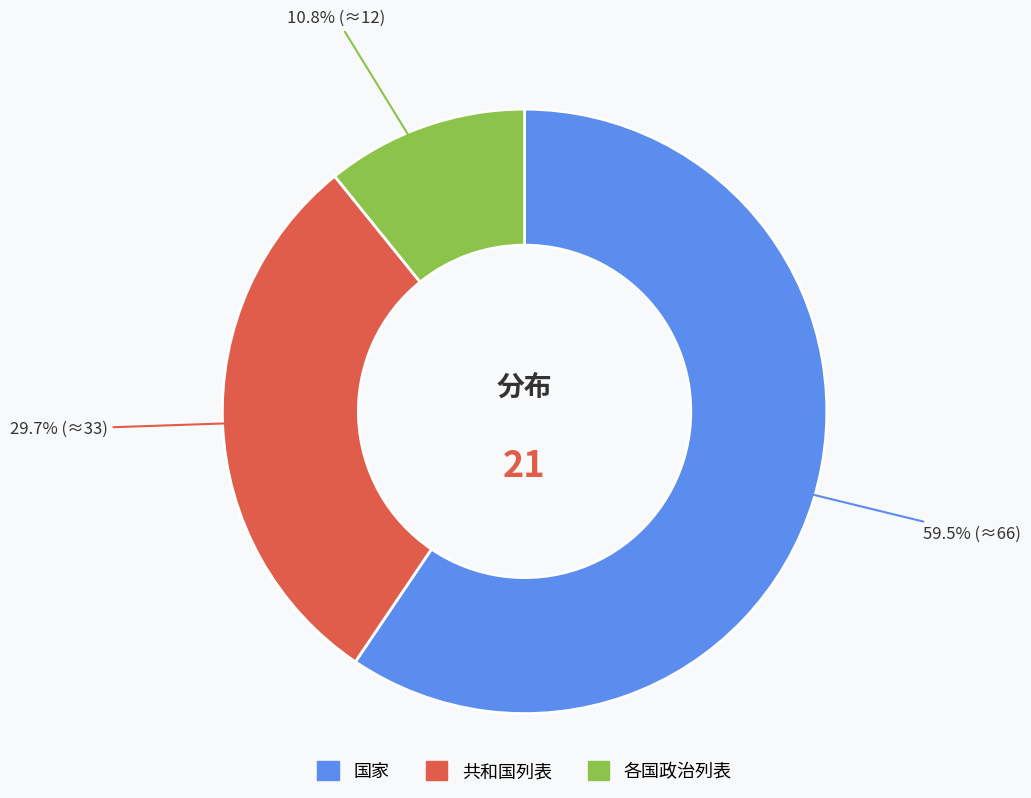

What is the largest slice in the pie chart?

国家